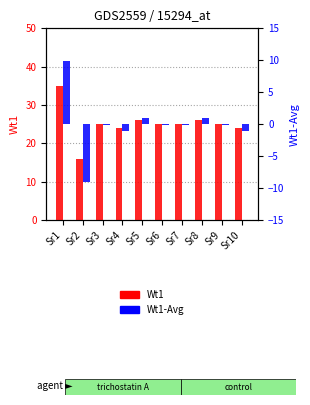

Which has a higher value, Sr9 or Sr2?

Sr9